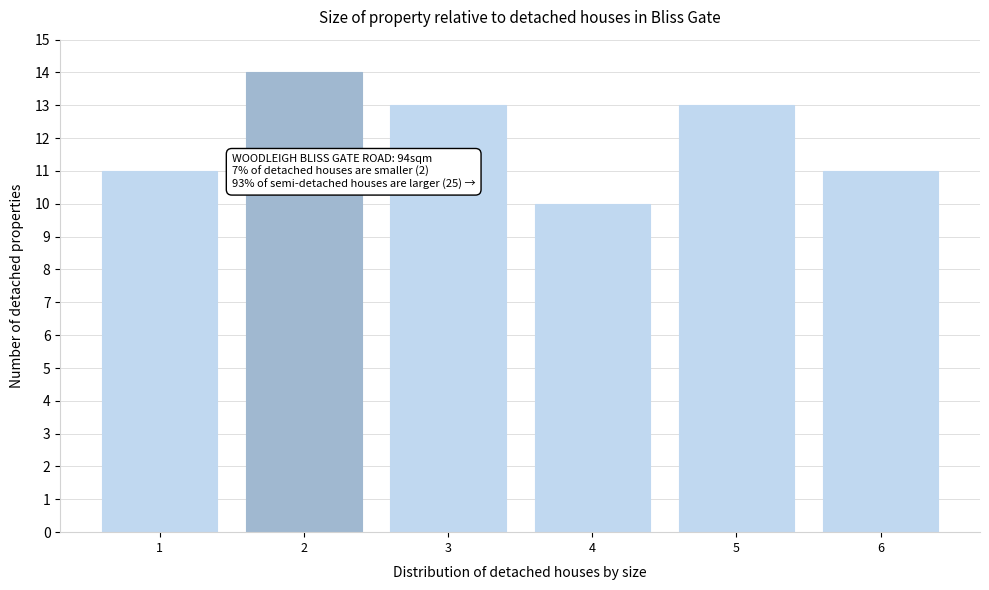

Reading right to left, transcribe all the data shown in this chart.

11	13	10	13	14	11